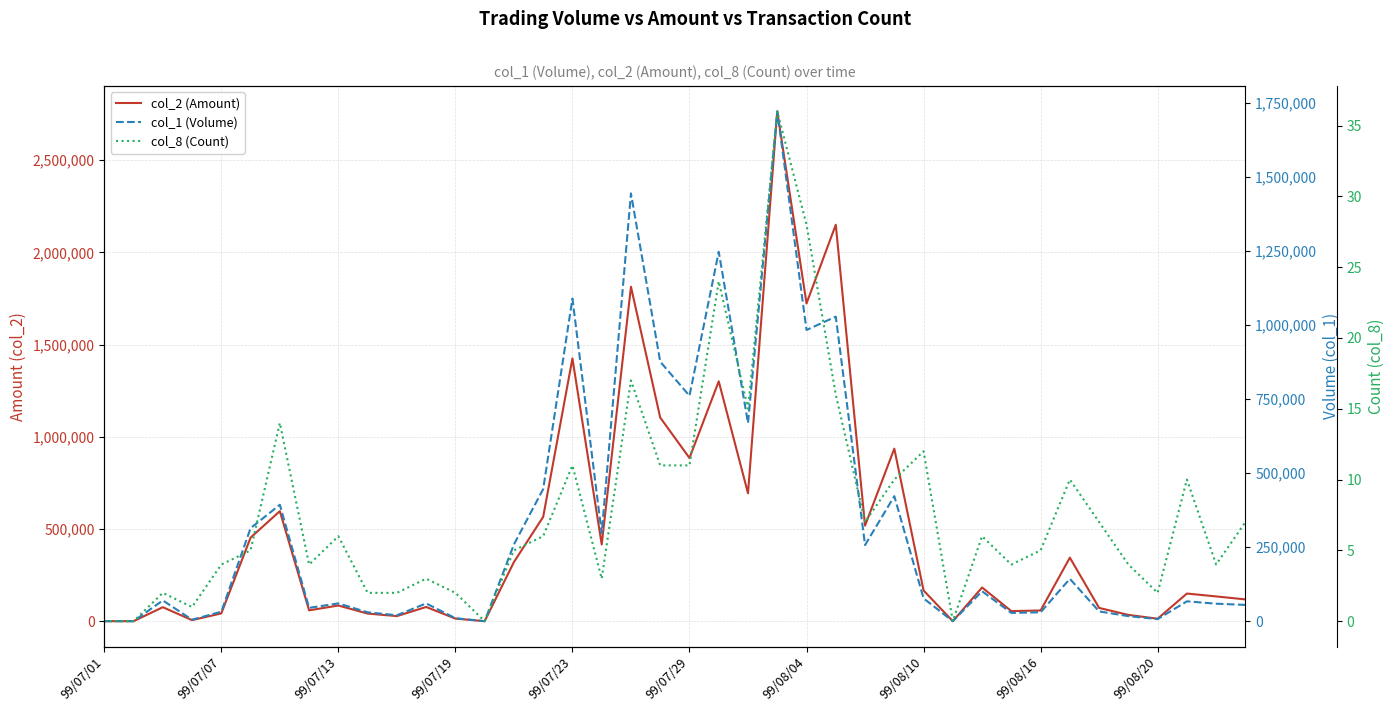

Which series has the largest total across all categories?

col_2 (Amount)